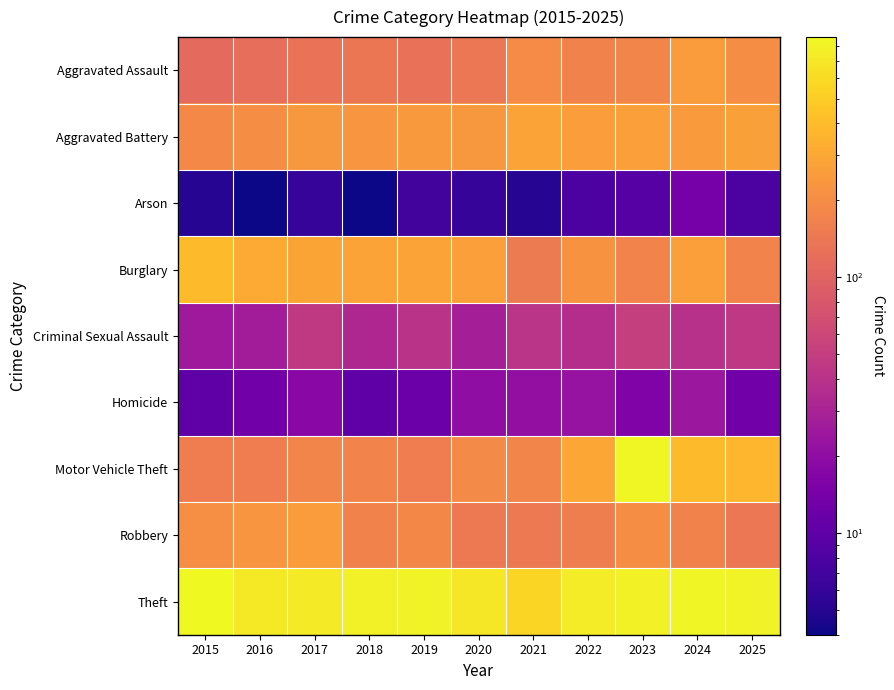

Which series has the largest total across all categories?

Theft